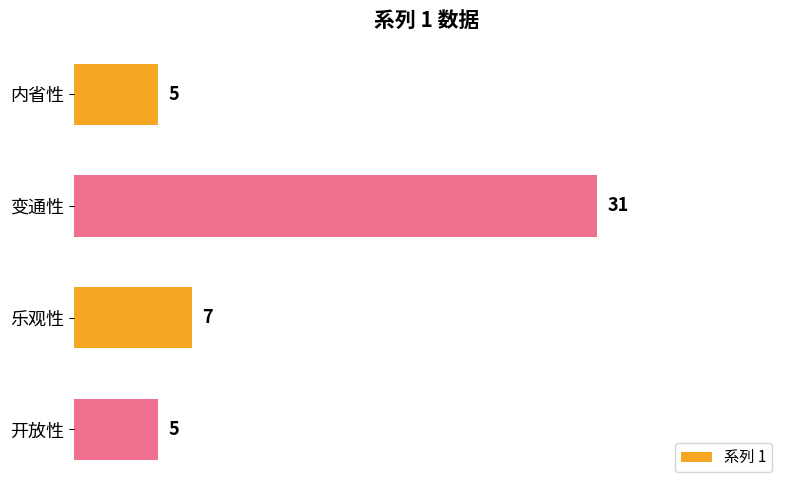

What is the ratio of the value at 内省性 to the value at 乐观性?

0.7